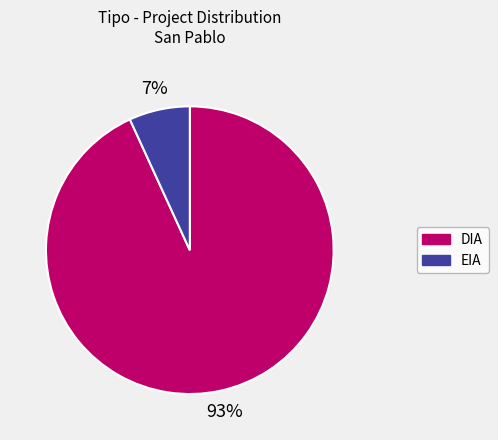

Is there any slice that represents more than half of the pie?

Yes